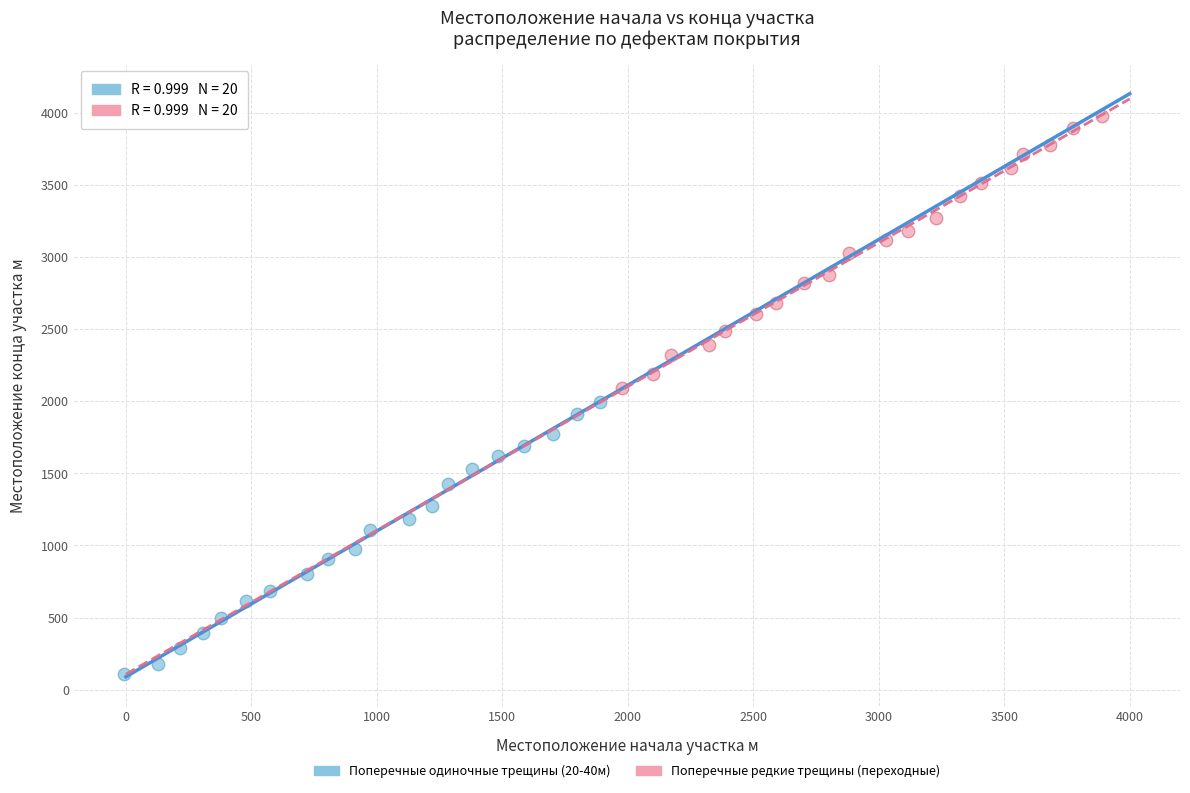

Which series reaches the minimum Y coordinate?

Поперечные одиночные трещины (20-40м)